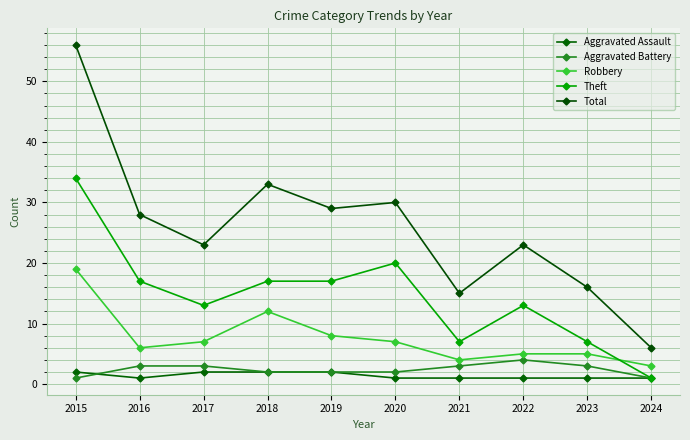

What is the total value across all series at 2018?

66